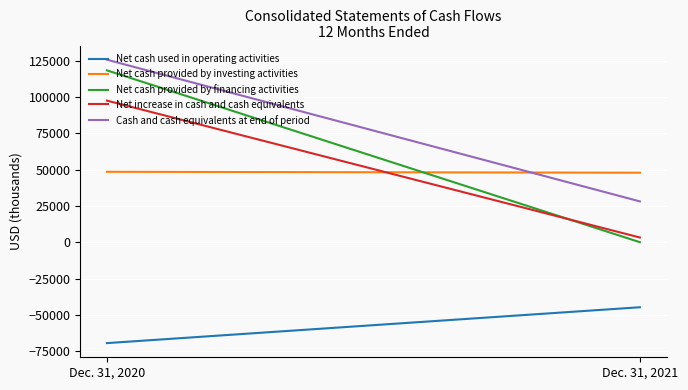

How many data points in Net cash provided by investing activities are less than 48589?

1